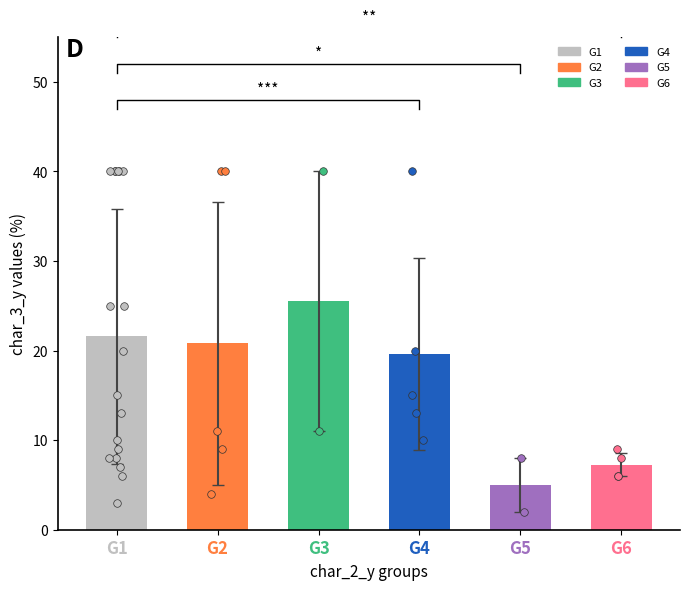

Which has a higher value, 6 or 2?

6